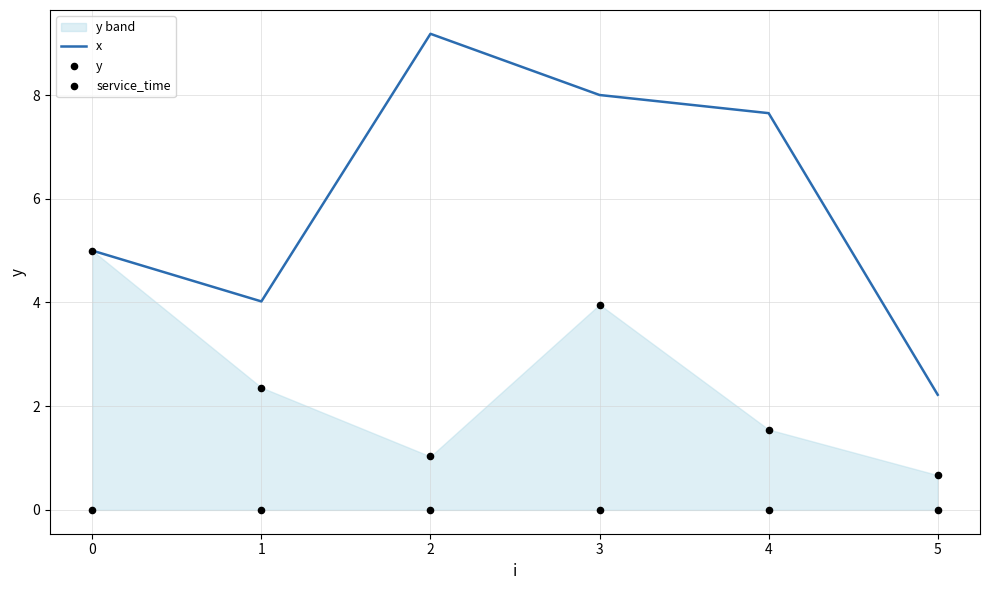

The x series shows 5.0 at 0. True or false?

True